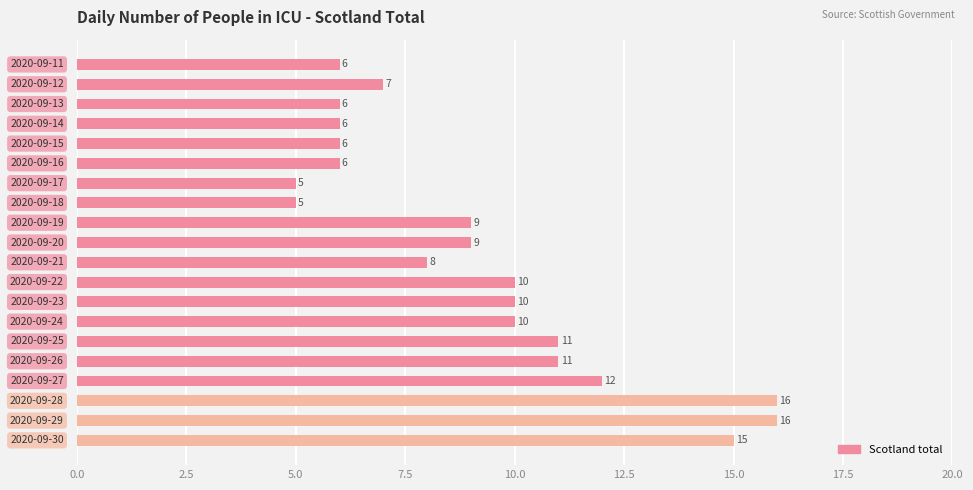

What is the average value?

9